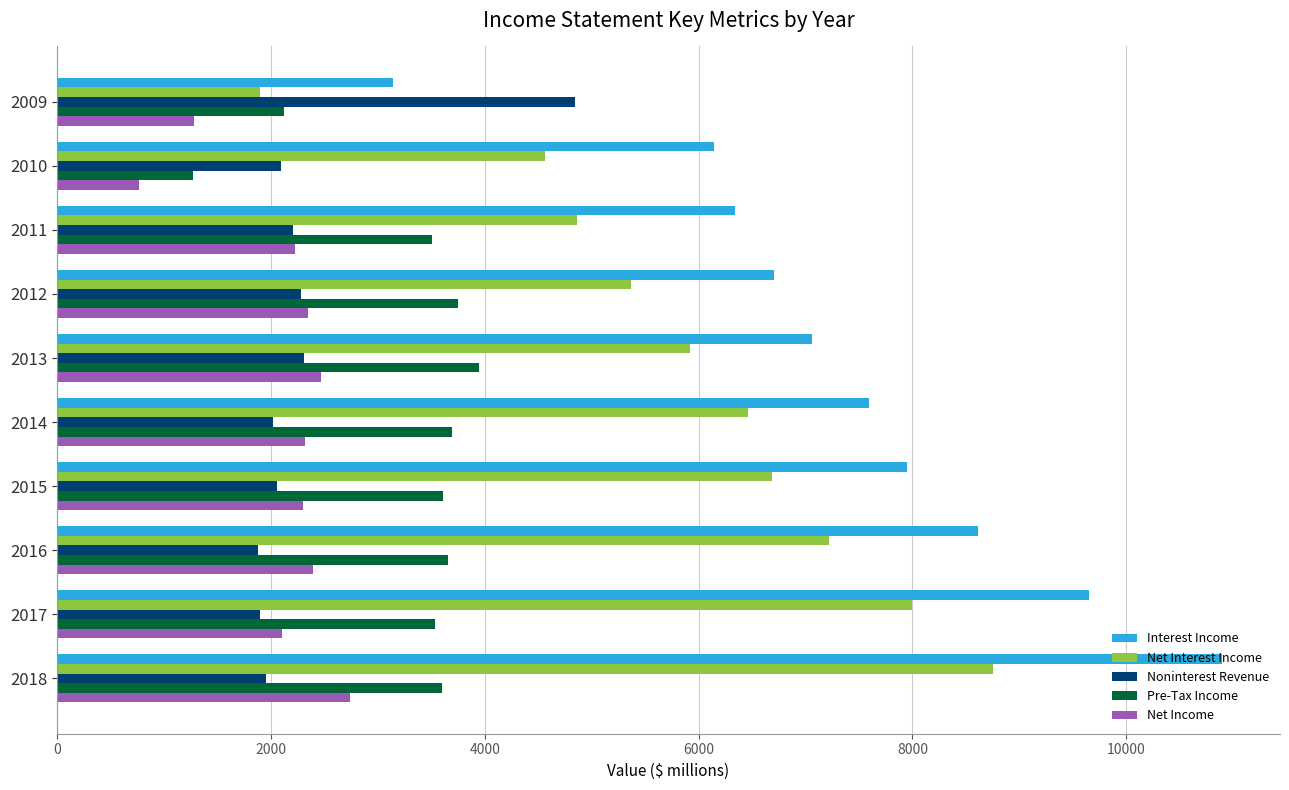

Which series has the largest total across all categories?

Interest Income